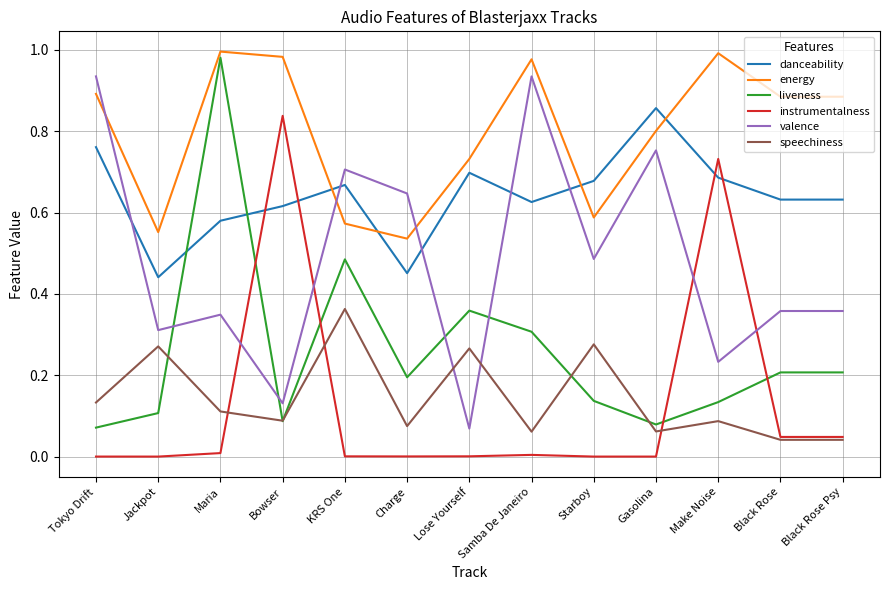

Which series changed the most between Jackpot and Black Rose Psy?

energy